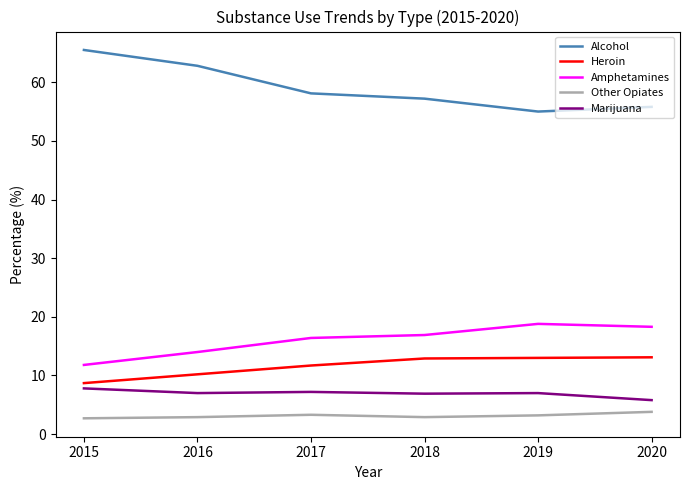

What is the maximum value shown in the chart?

65.5